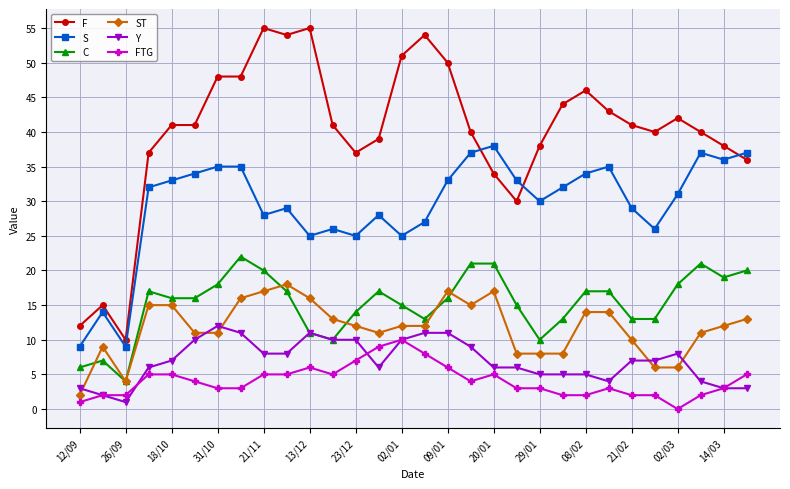

Count the FTG values in the range 2 to 5.

22